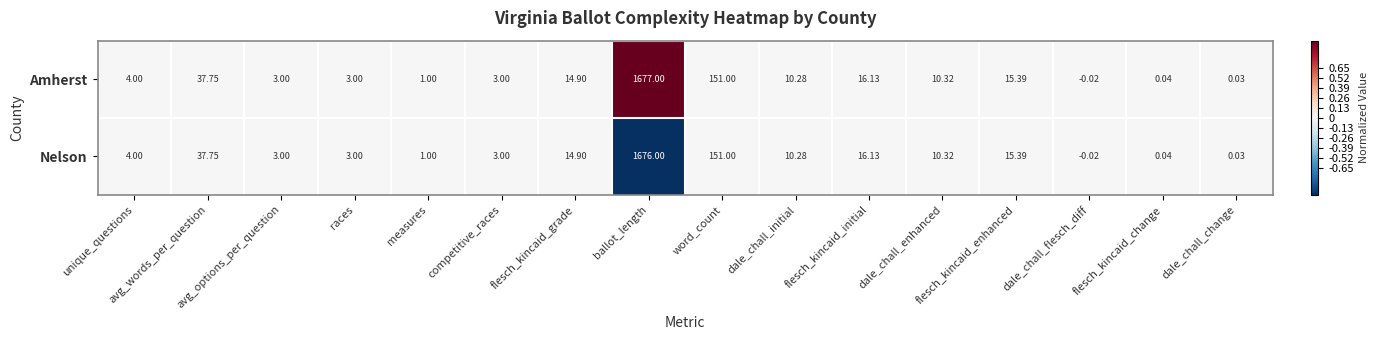

At how many categories does at least one series exceed 0?

15